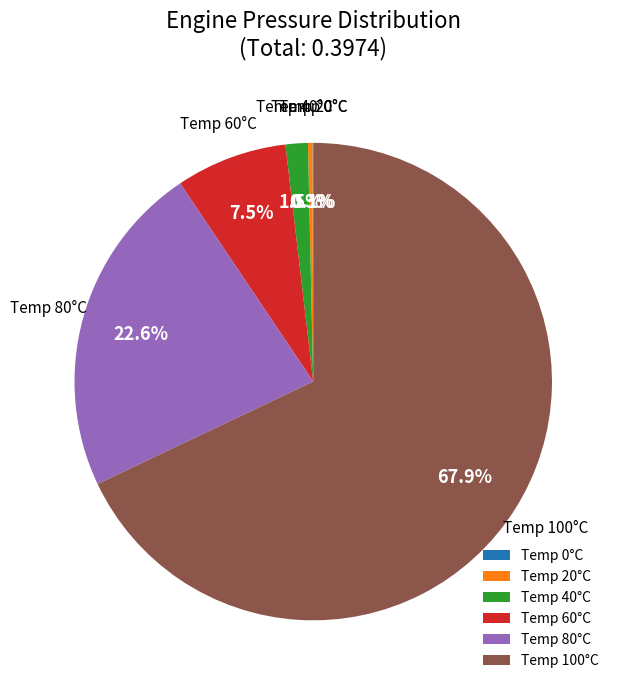

Does Temp 100°C represent more than half of the total?

Yes